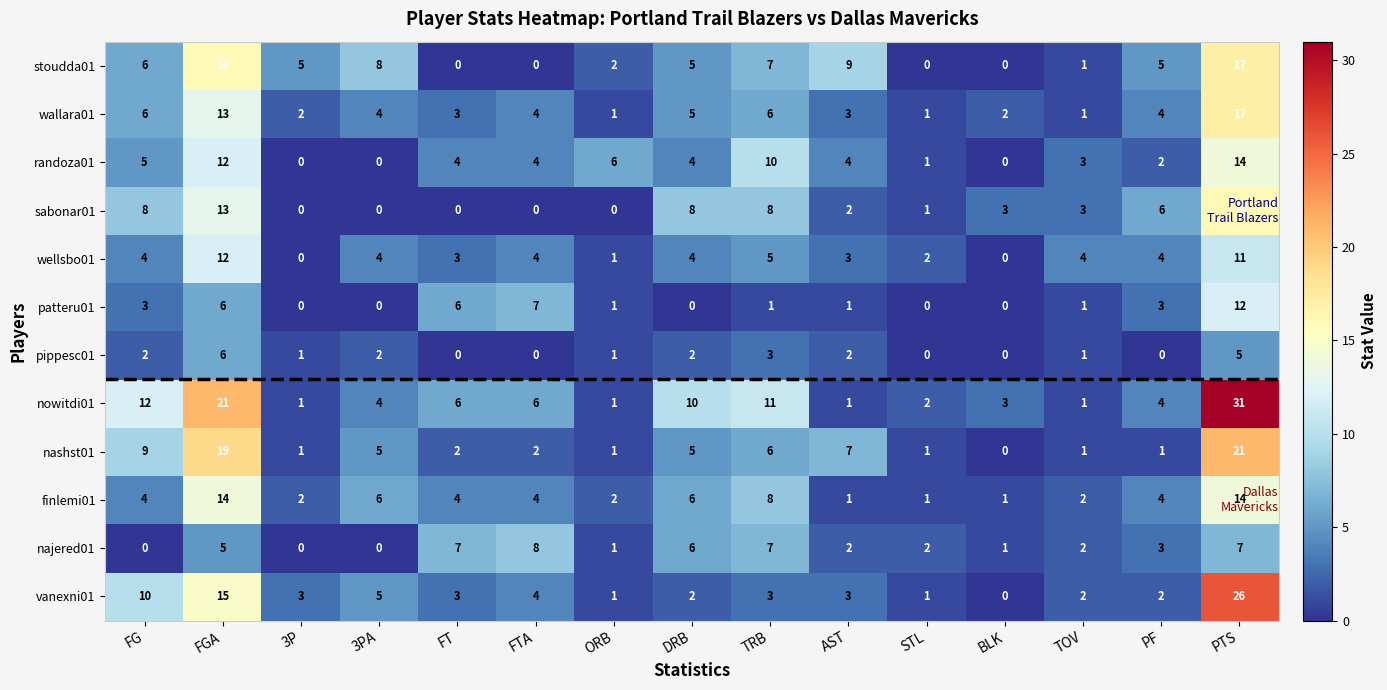

What is the average value of the randoza01 series?

5